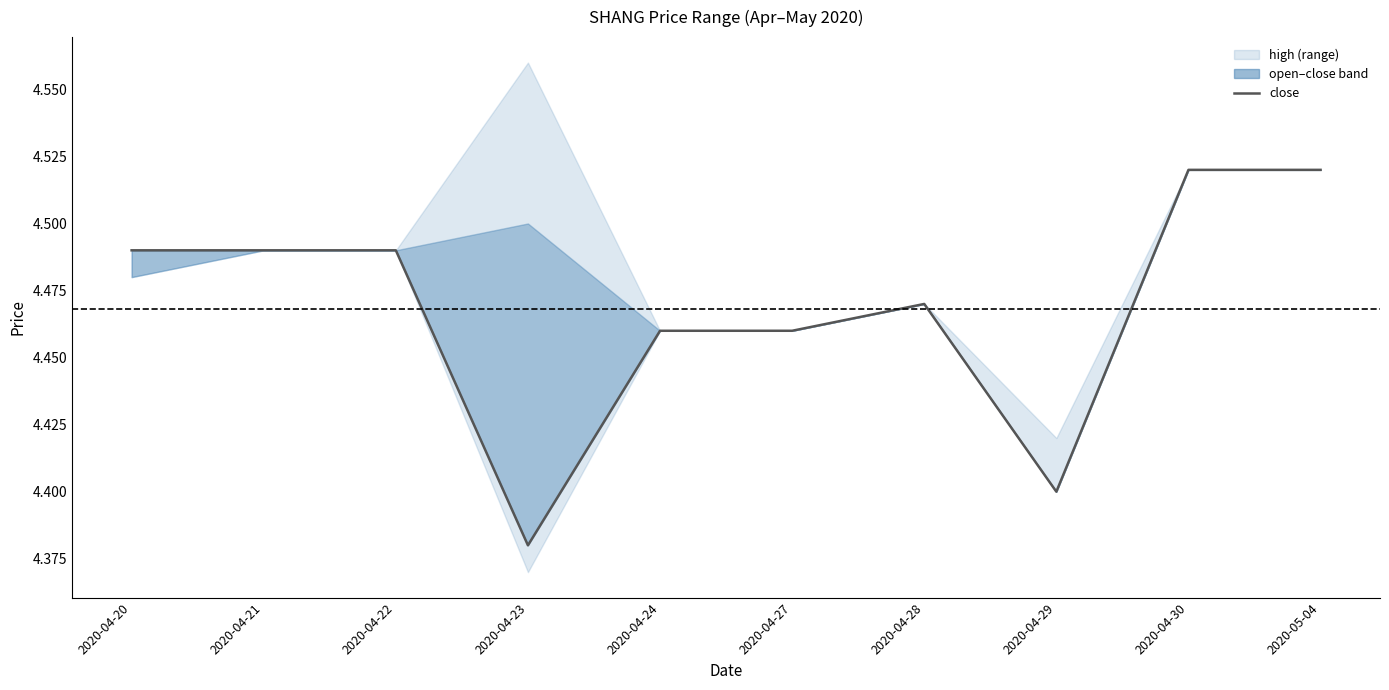

What is the change in value from 2020-04-23 to 2020-05-04?

+0.1